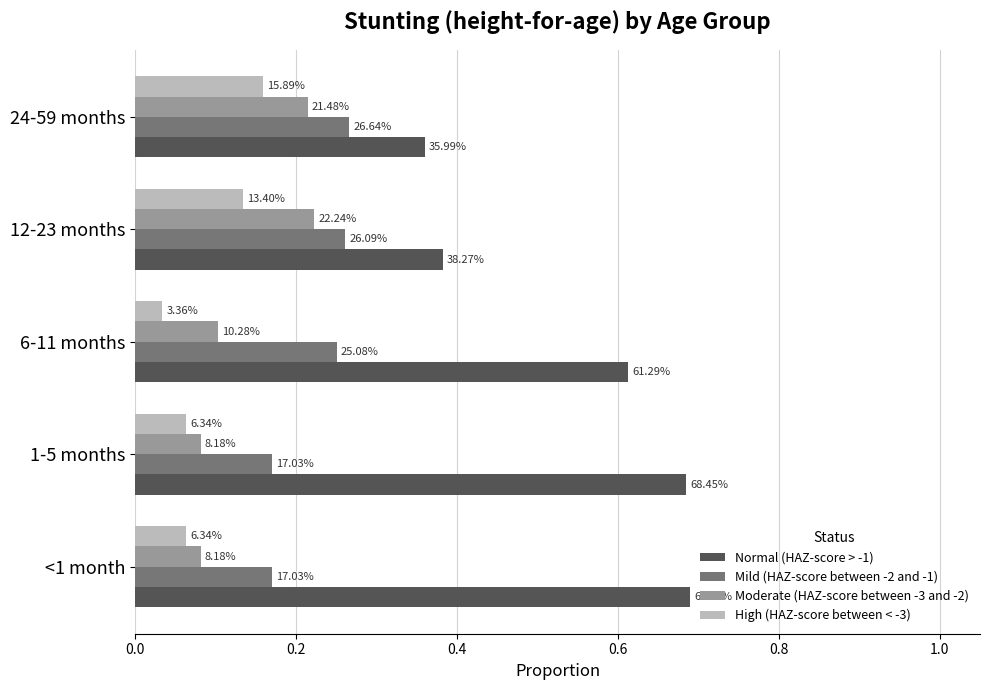

What are all the series names shown in the legend?

Normal (HAZ-score > -1), Mild (HAZ-score between -2 and -1), Moderate (HAZ-score between -3 and -2), High (HAZ-score between < -3)